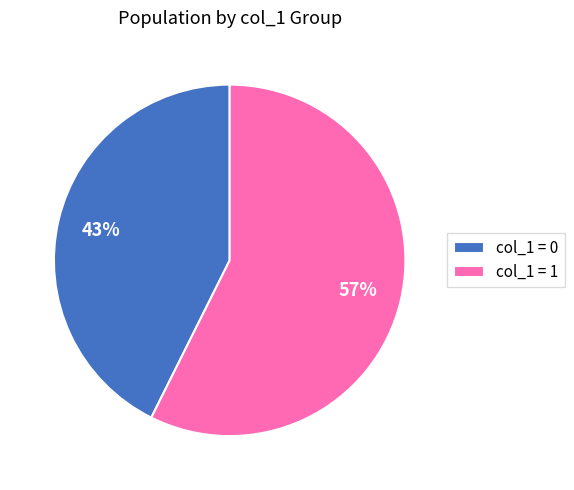

What is the largest slice in the pie chart?

col_1 = 1